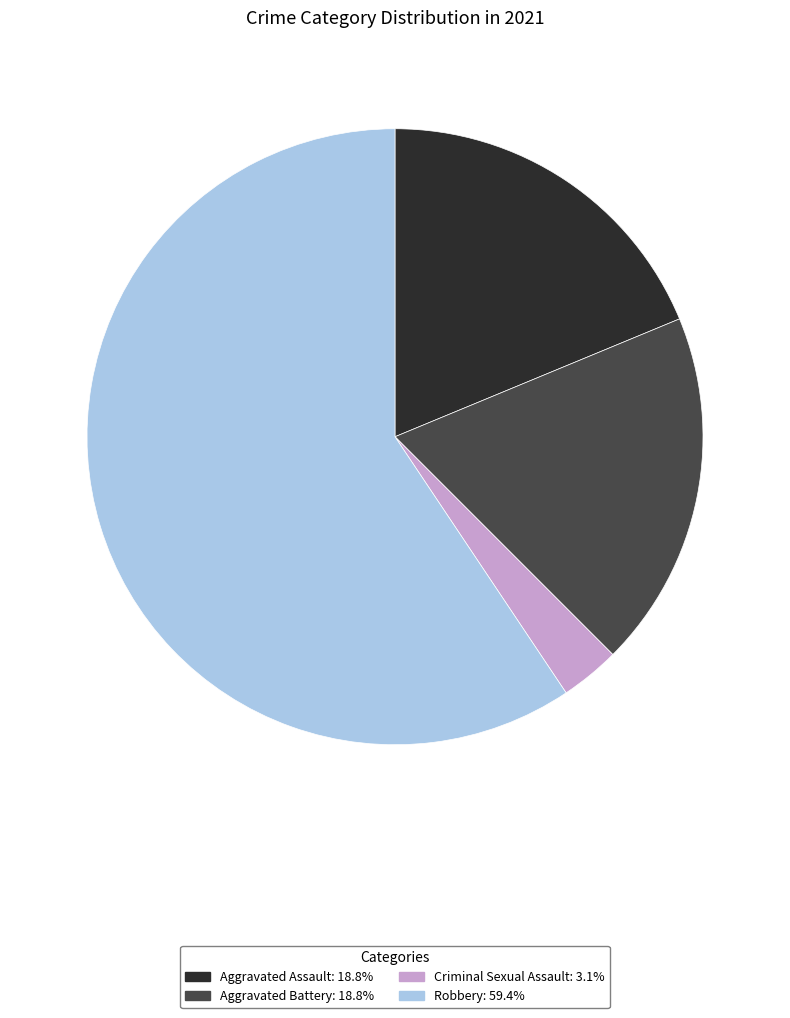

Between Aggravated Battery and Robbery, which is larger?

Robbery